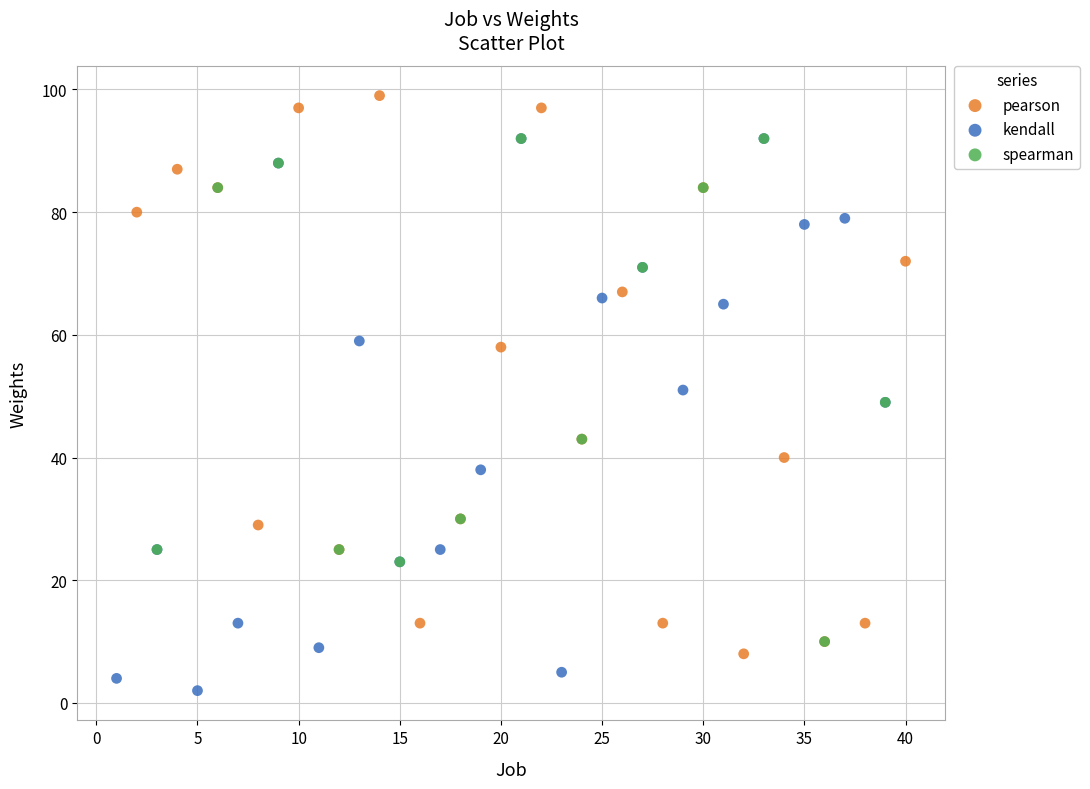

Which series contains the lowest Y value?

kendall